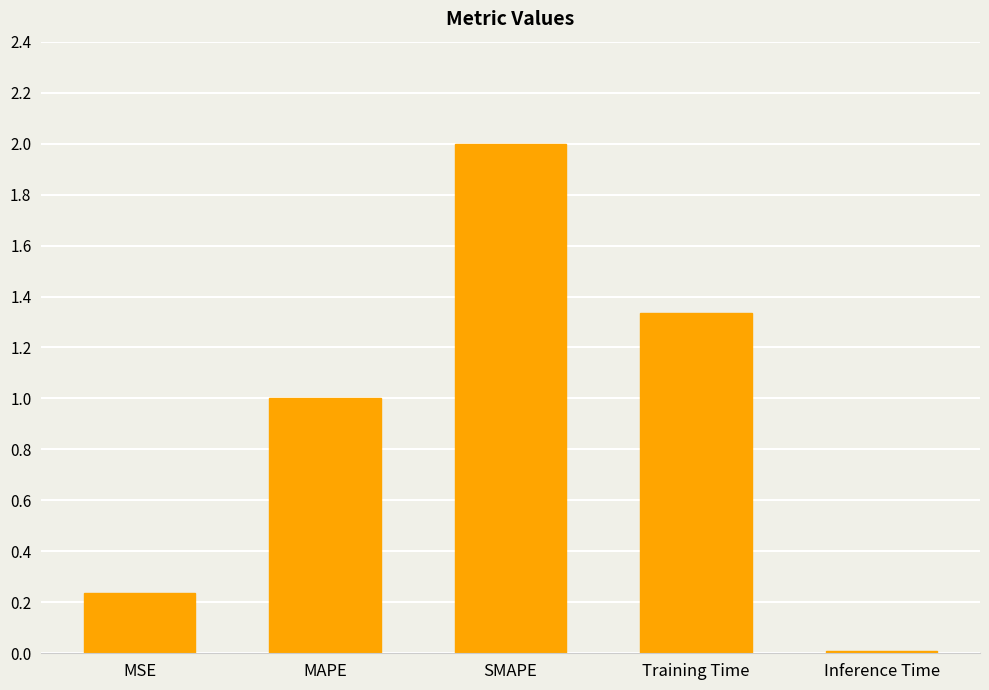

List the labels in order of value, largest first.

SMAPE, Training Time, MAPE, MSE, Inference Time